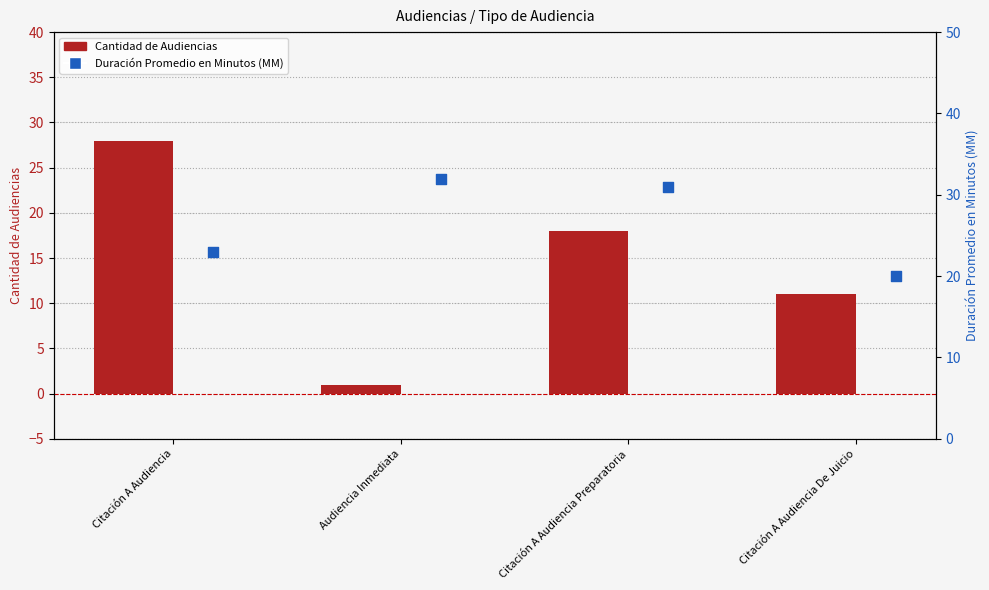

At which category is the sum across all series the highest?

Citación A Audiencia